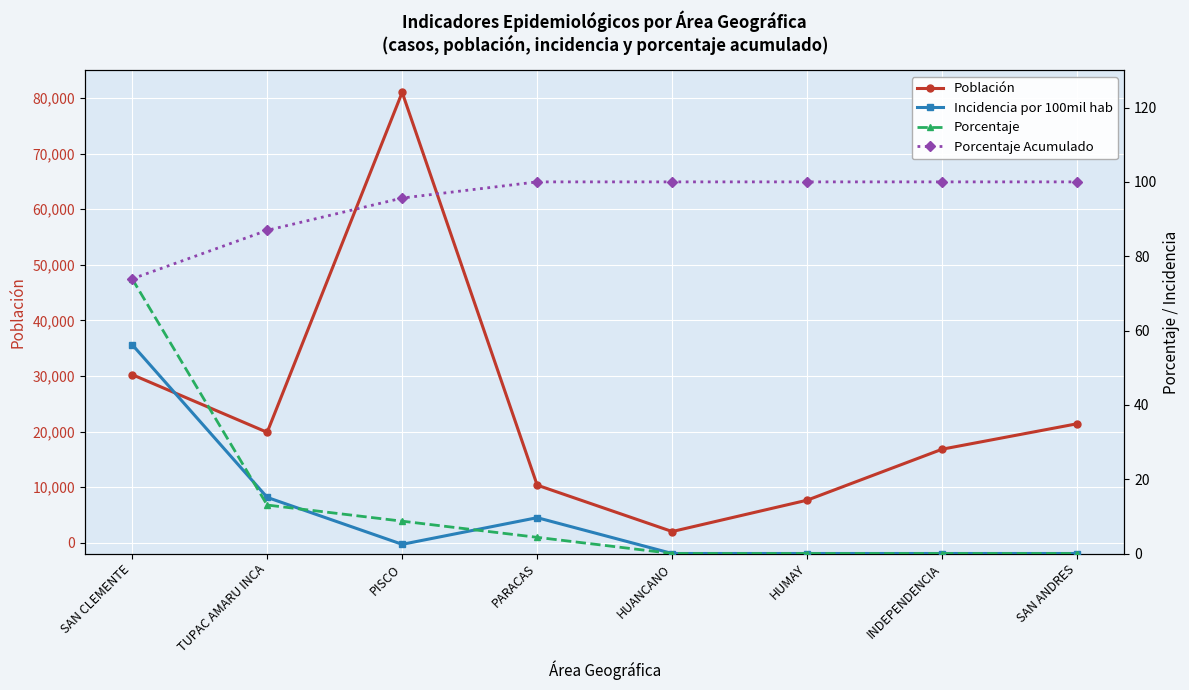

Is the value of poblacion at HUANCANO greater than the value of incidencia_100mil_hab at PARACAS?

Yes